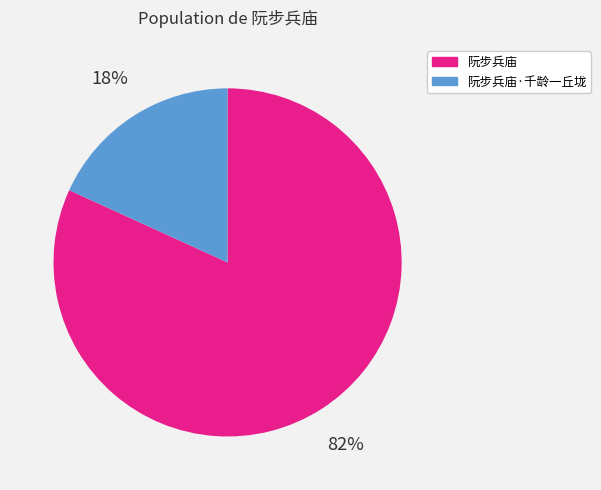

How many segments does this pie chart have?

2